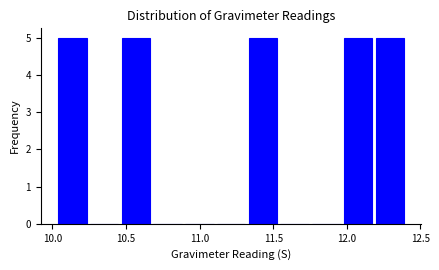

What is the height of the bar covering 10.05 to 10.25 on the x-axis? Neither the bar edges nor the heights are printed on the chart, so give them approximately, as read against the axes.

5